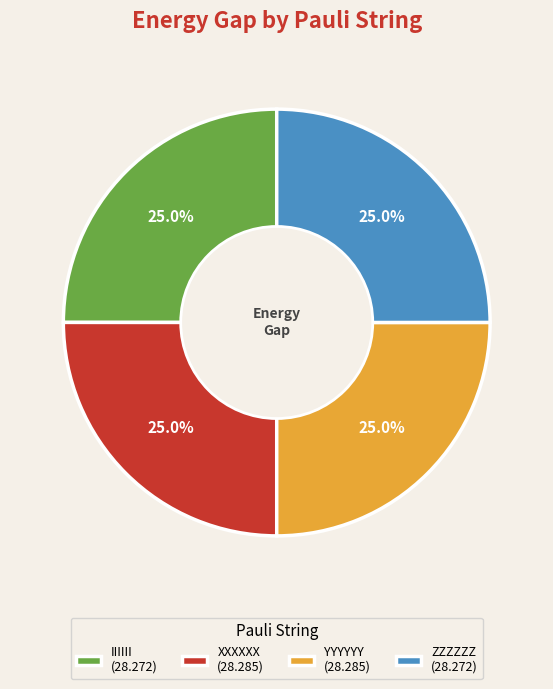

What is the ratio of the value at IIIIII (28.272) to the value at YYYYYY (28.285)?

1.0